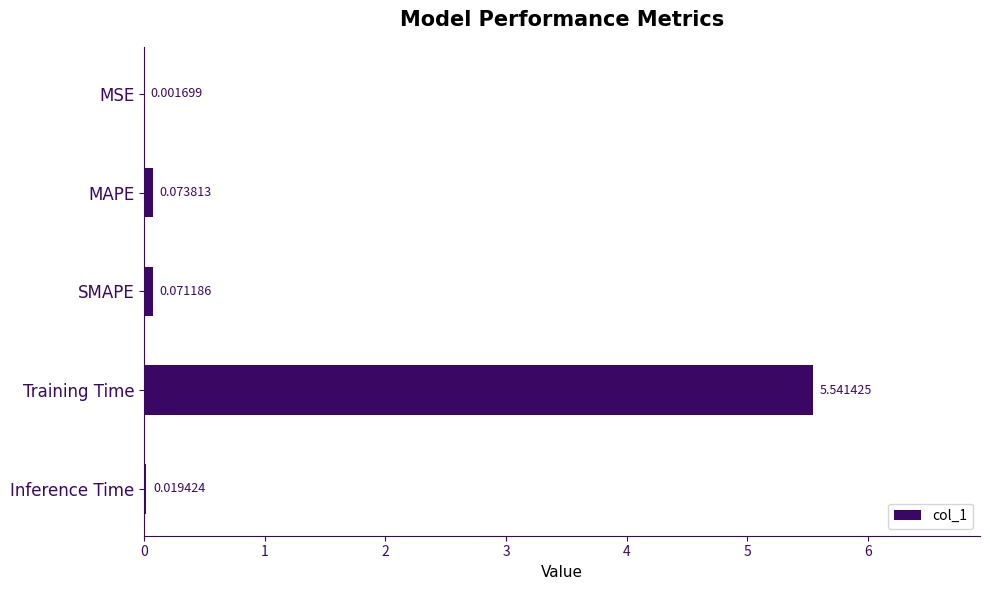

Which label corresponds to the largest value in the chart?

Training Time